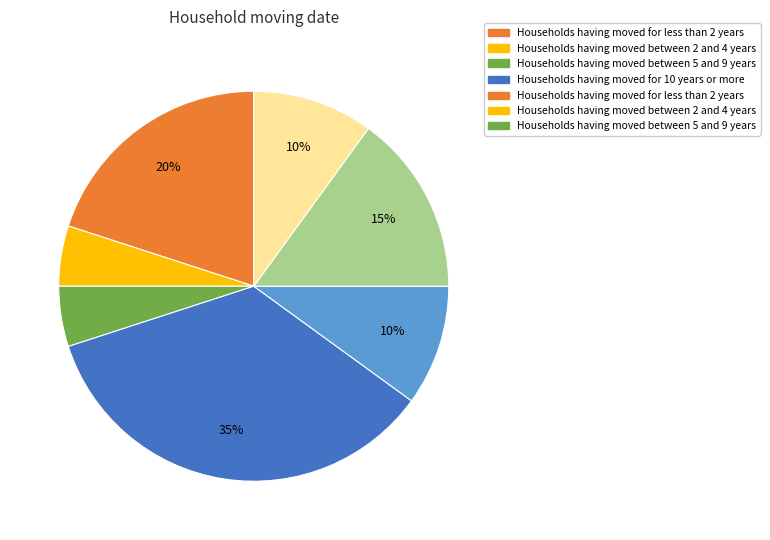

Is there a majority slice in this chart?

No